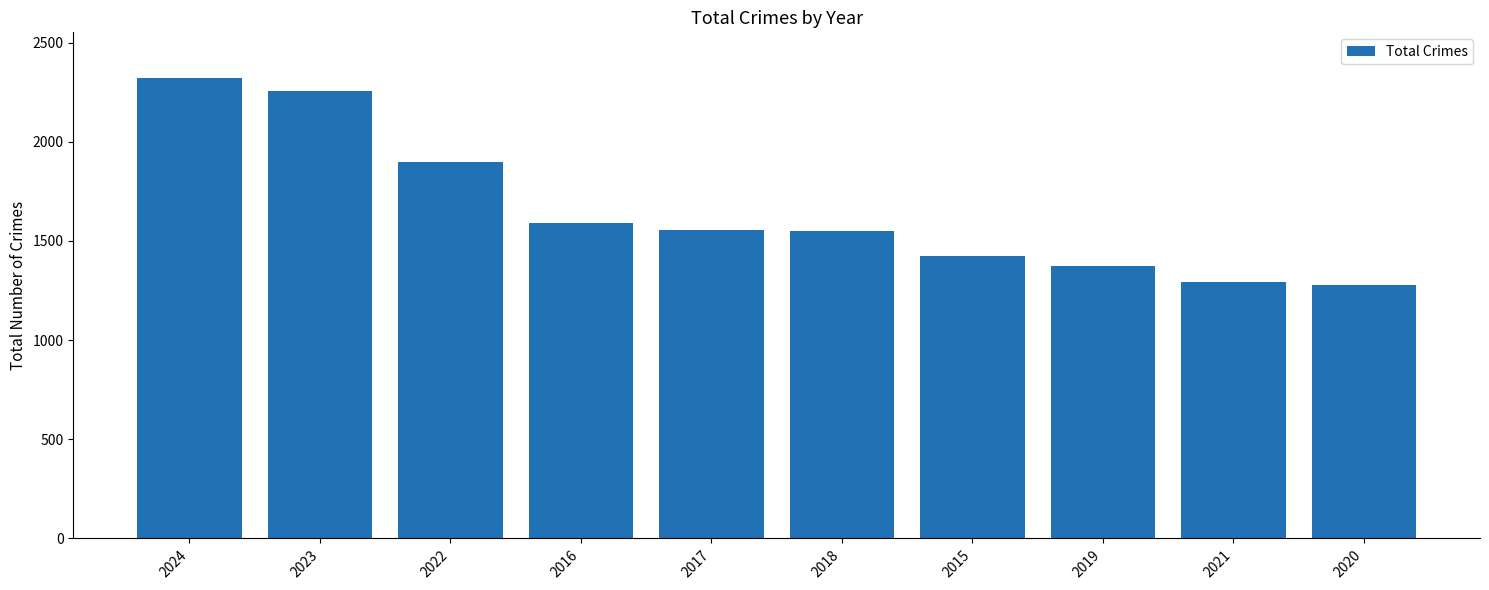

What is the change in value from 2022 to 2017?

-345